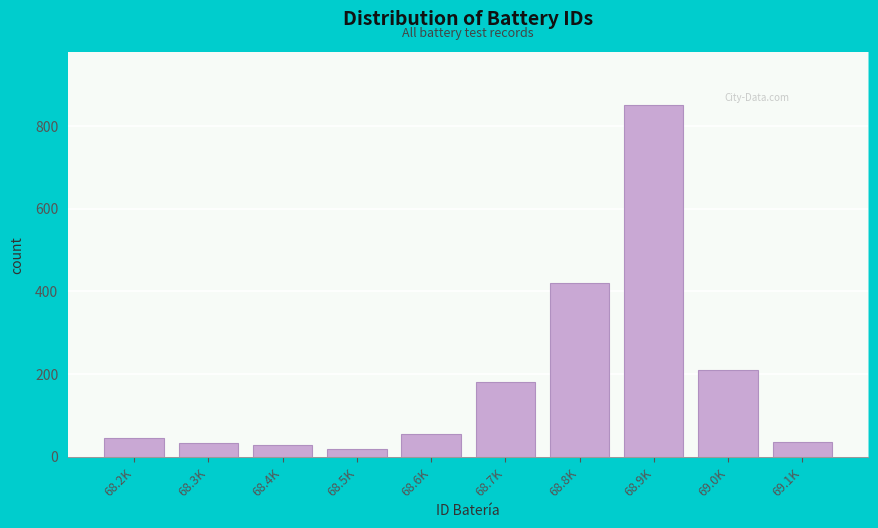

What is the average value?

187